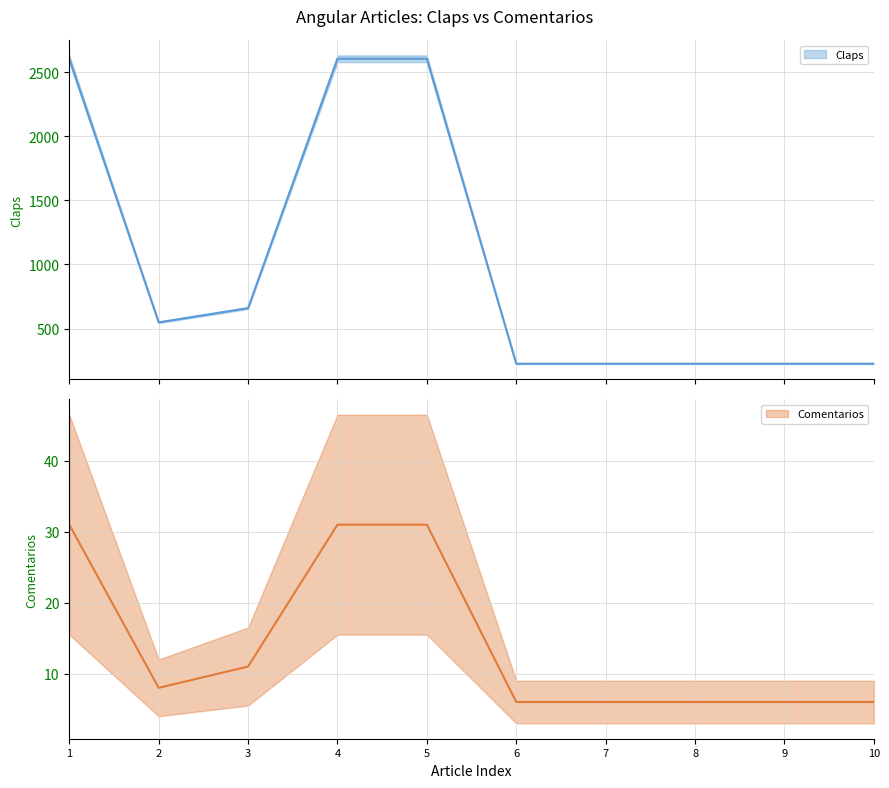

What is the maximum value shown in the chart?

2607